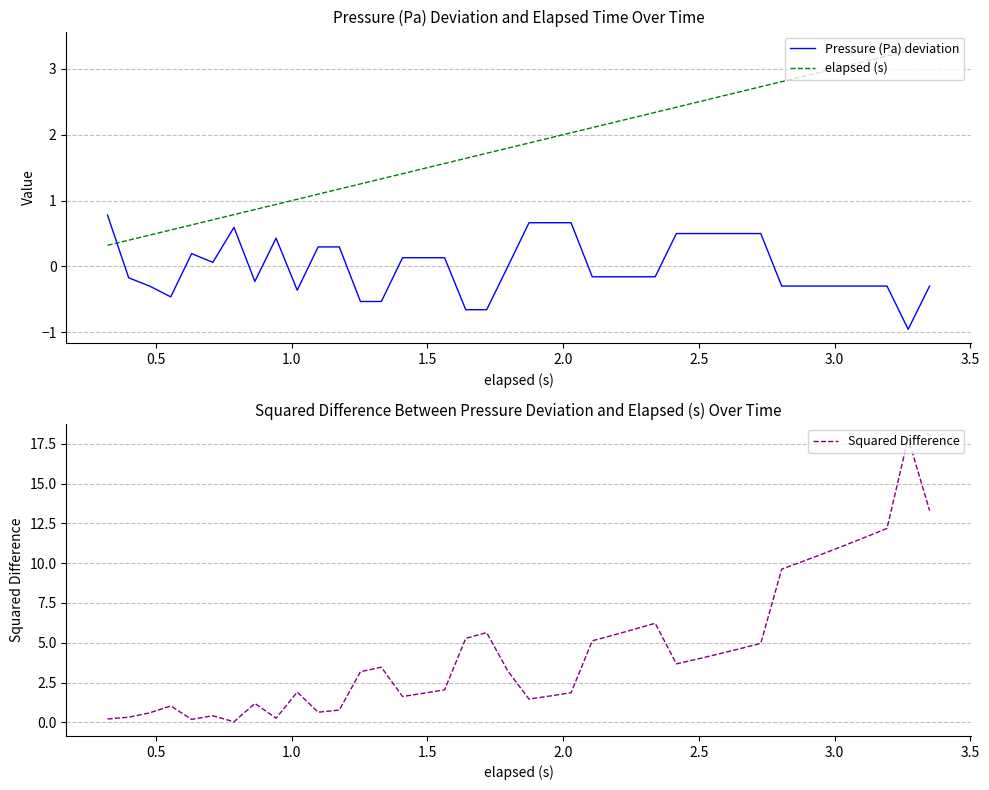

Which series ends up on top after the final intersection of Squared Difference and elapsed (s)?

Squared Difference